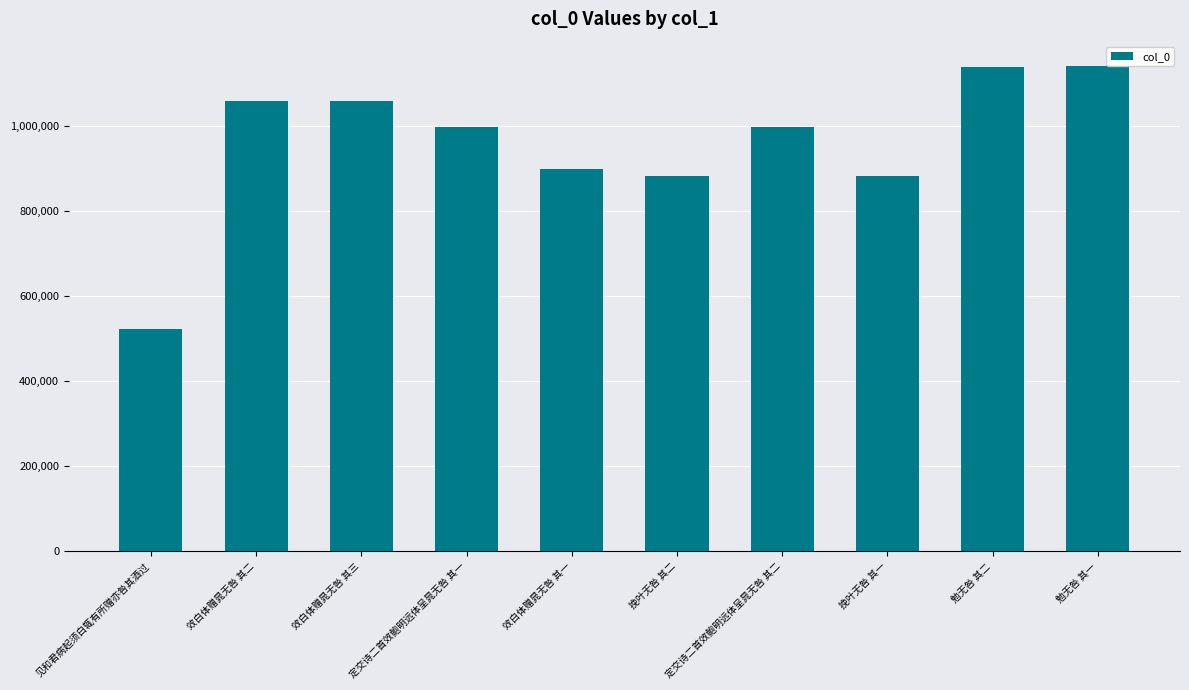

What position from the left is 勉无咎 其二?

9